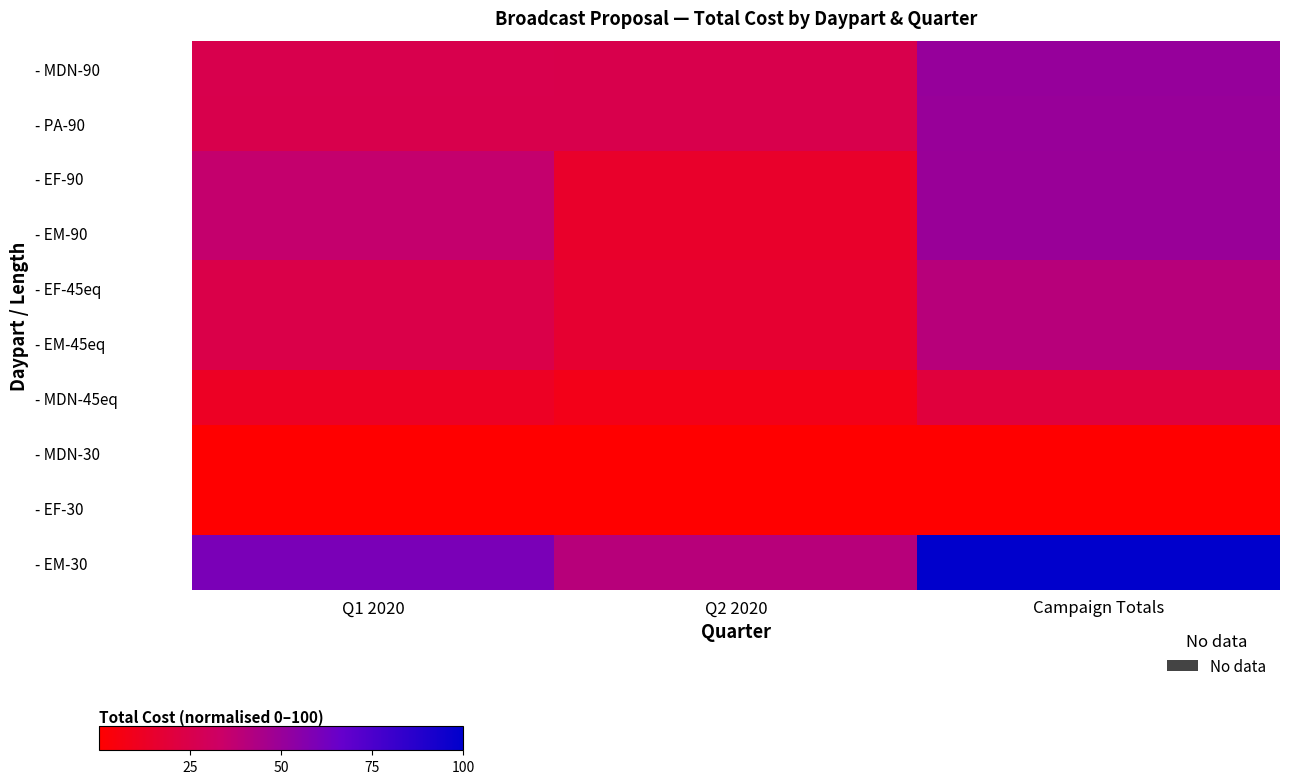

What is the total value across all series at Q2 2020?

158.9